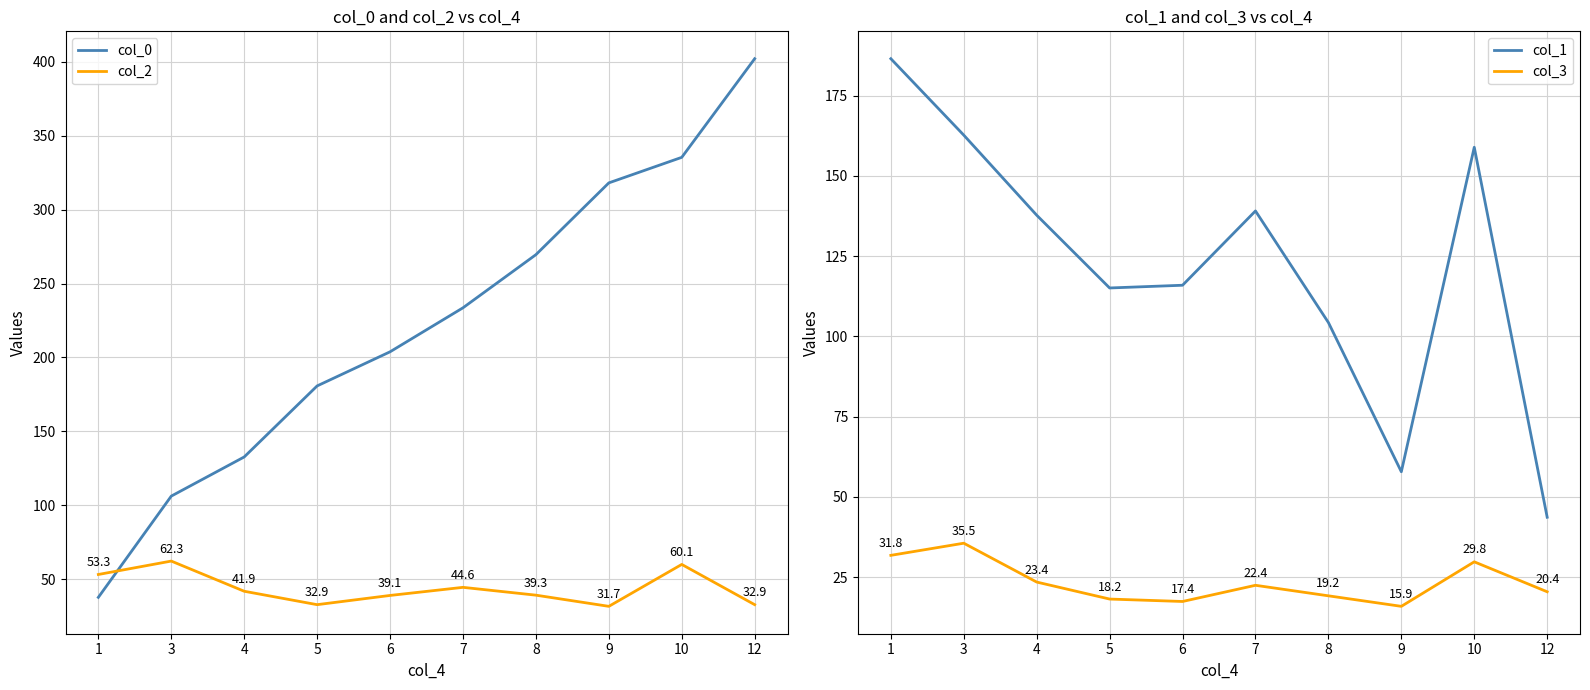

List the labels in order of col_1 value, smallest first.

12, 9, 8, 5, 6, 4, 7, 10, 3, 1